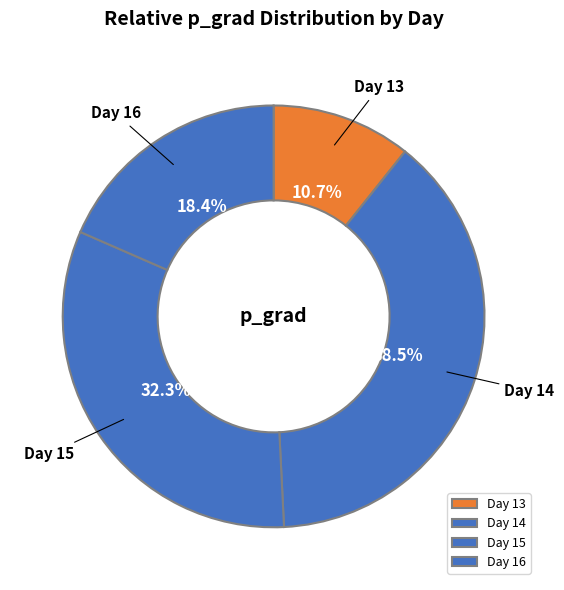

Do Day 13 and Day 16 together represent more than half of the pie?

No